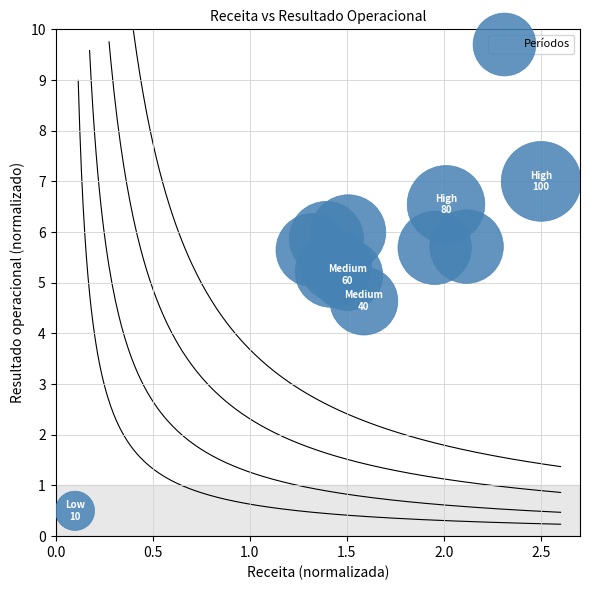

What is the average X value?

1.6